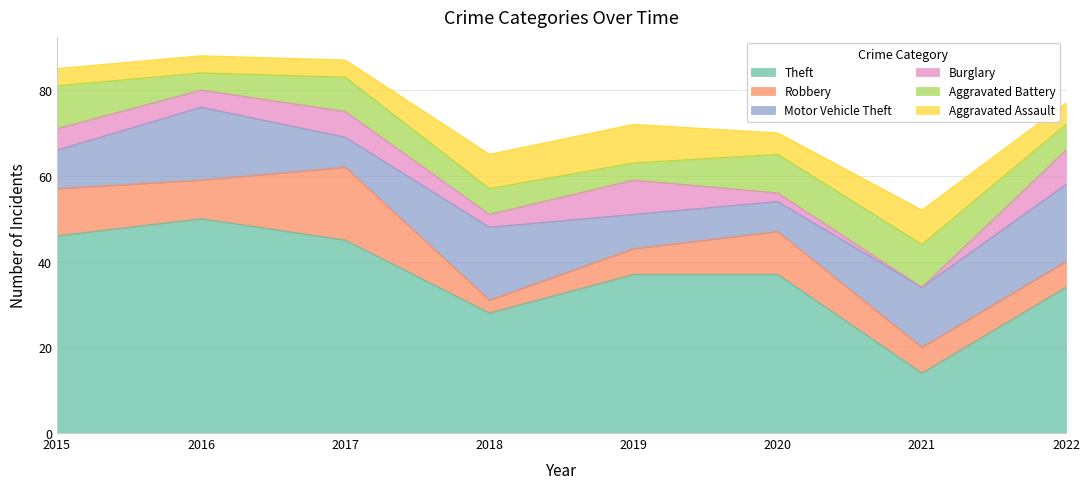

At which category does Theft reach its first local valley?

2018